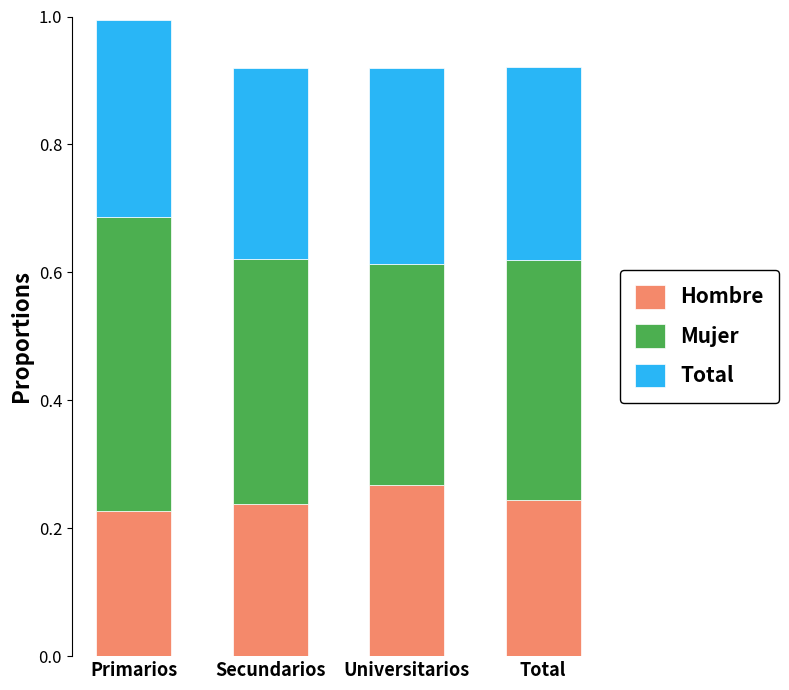

At which label does Hombre reach its peak?

Universitarios